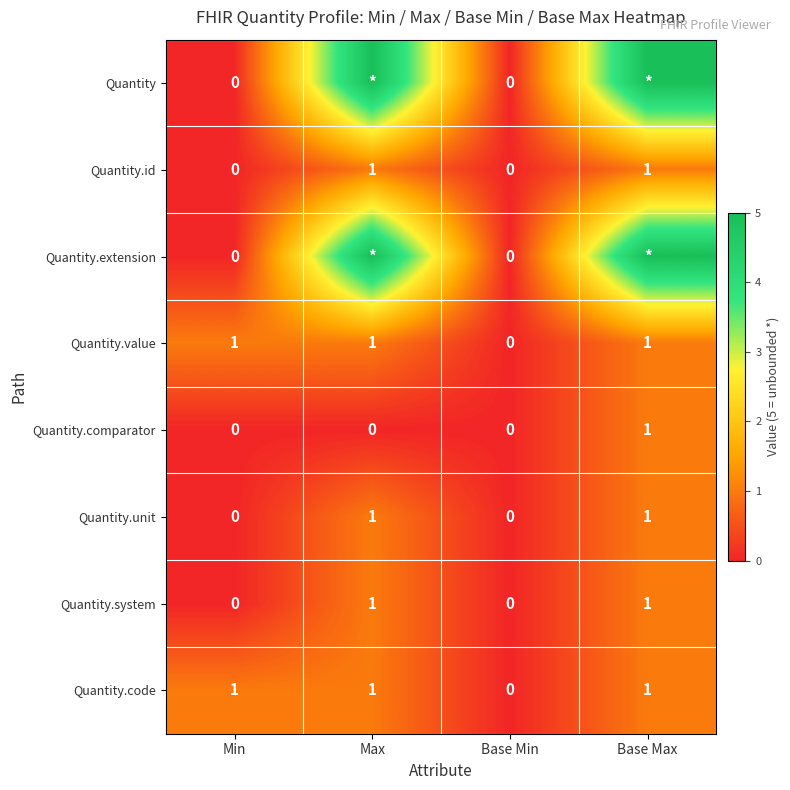

The Quantity.comparator series shows -1 at Max. True or false?

False